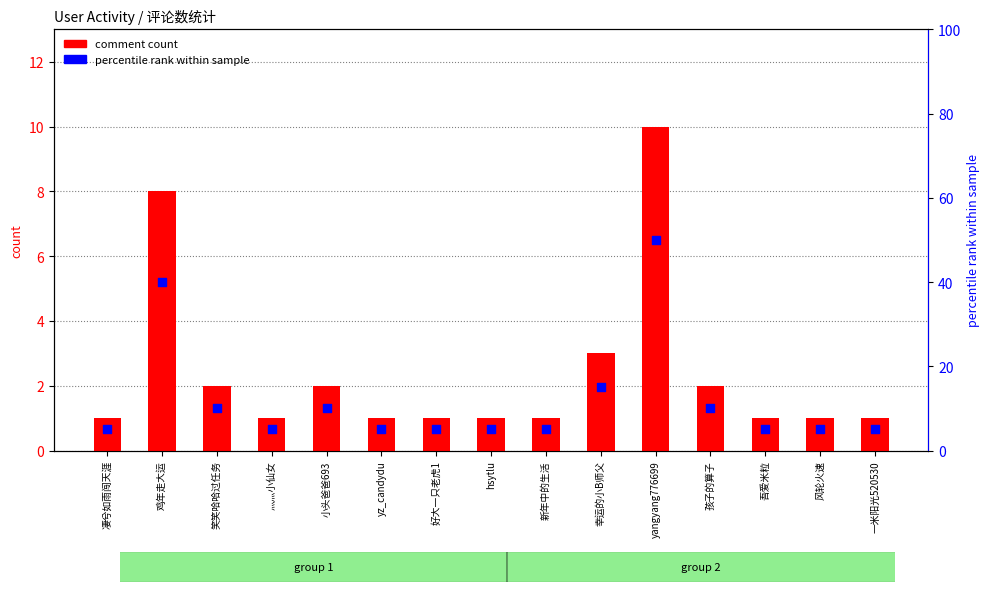

What are all the series names shown in the legend?

comment count, percentile rank within sample